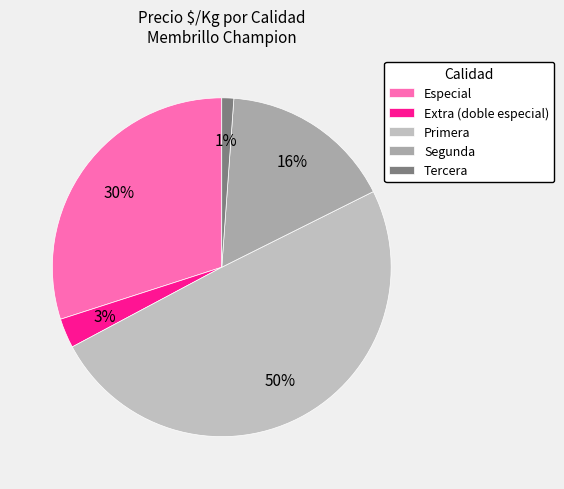

To the nearest percent, what portion does Especial represent?

30%